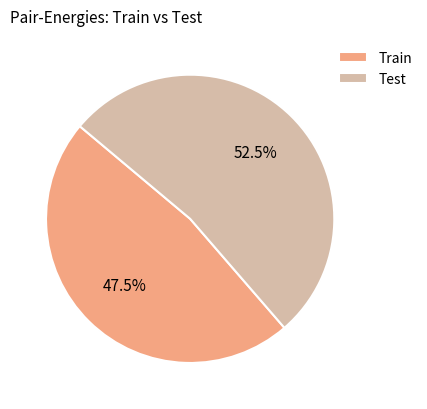

True or false: Test accounts for 47% of the total.

False